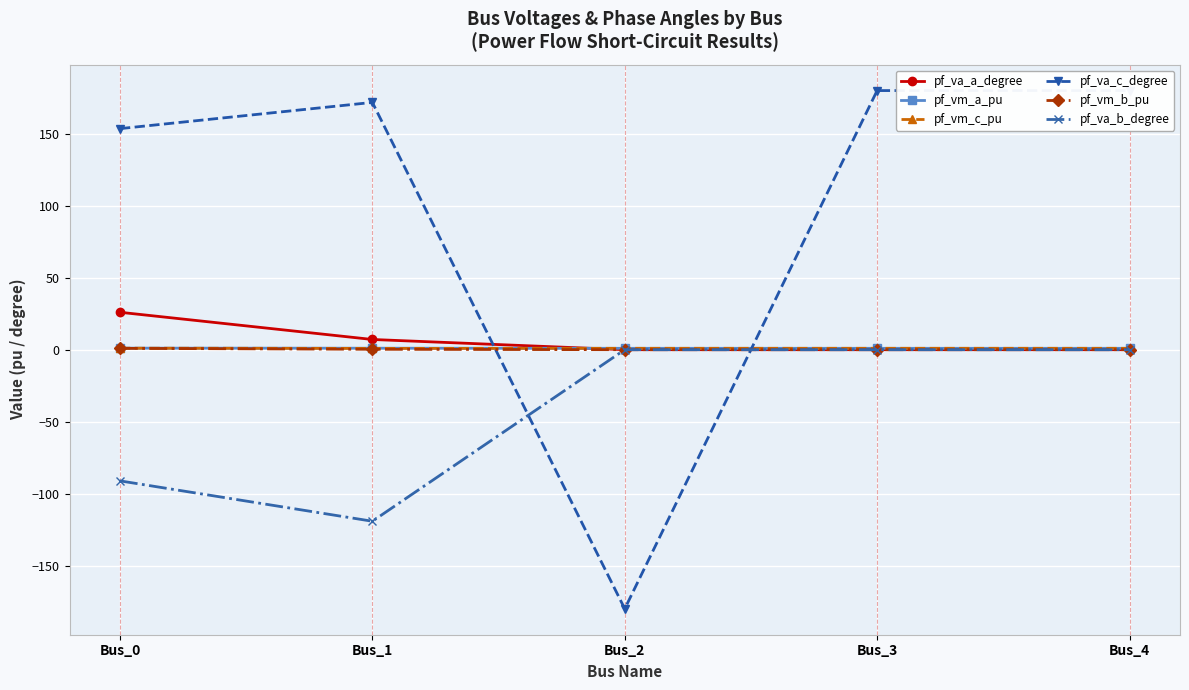

How many values in the pf_va_c_degree series are below 171?

2